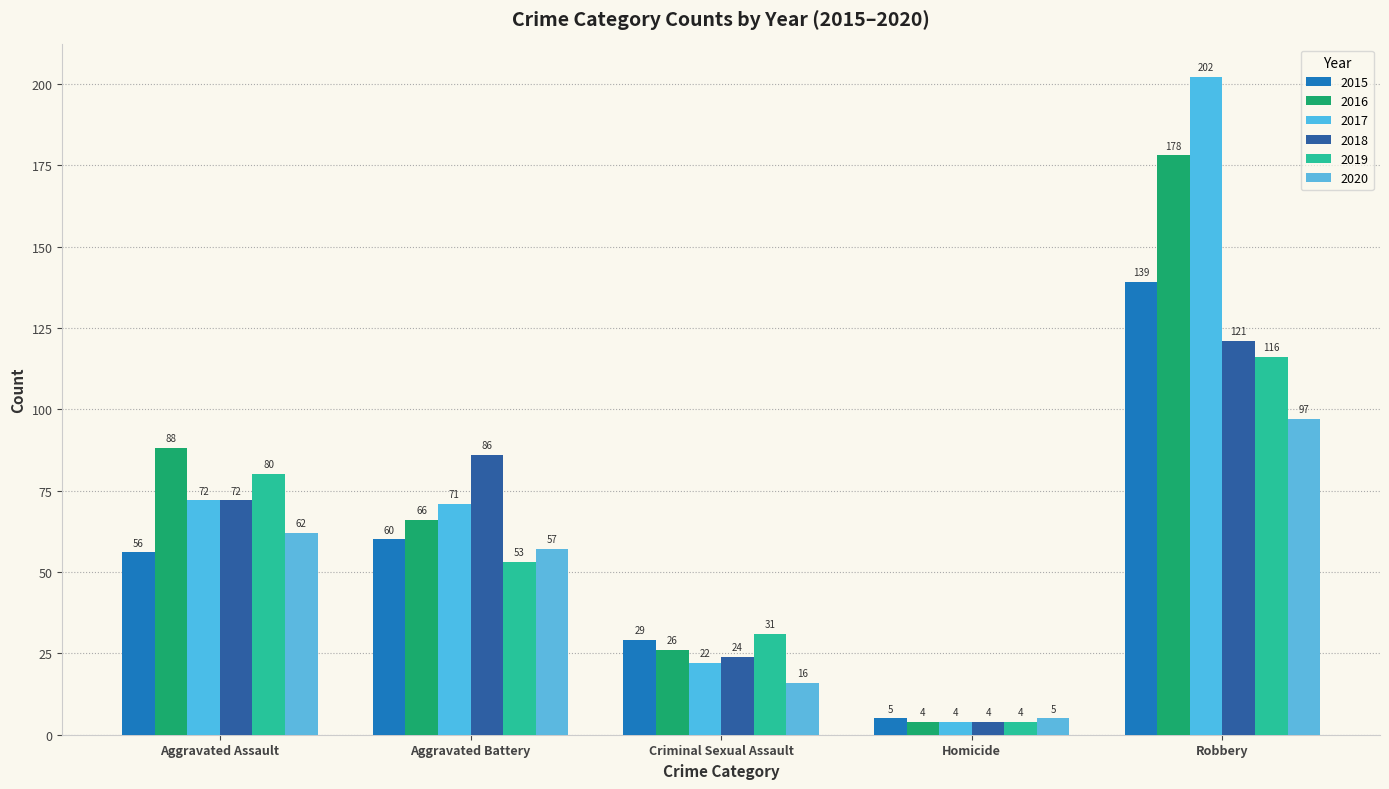

The 2020 series shows 49 at Robbery. True or false?

False